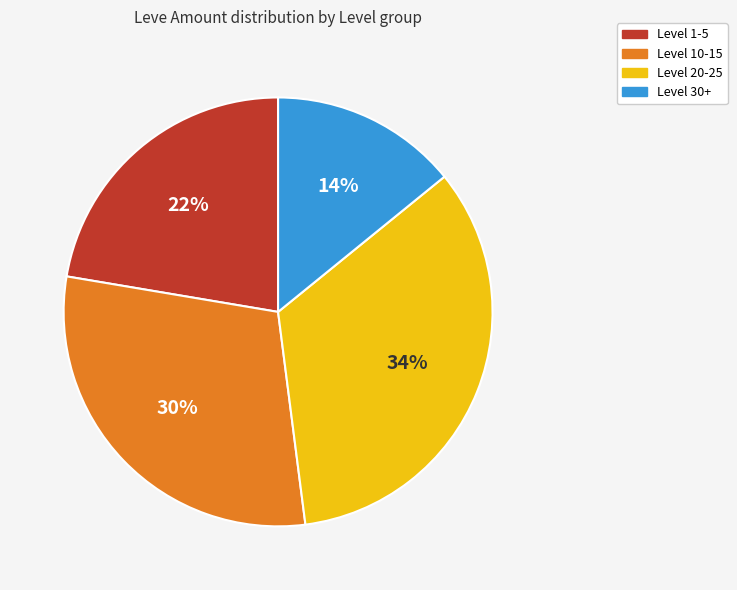

Is there any slice that represents more than half of the pie?

No